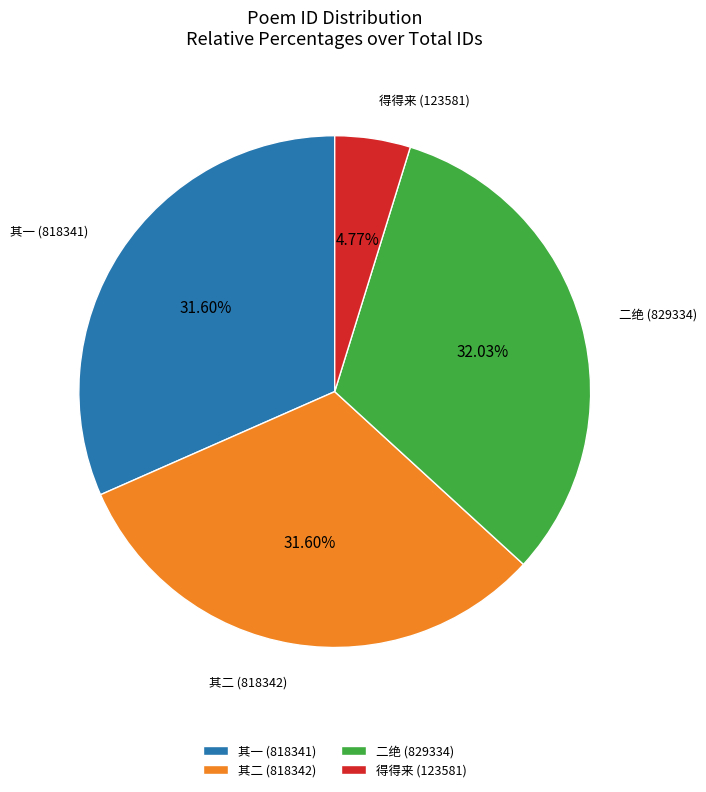

Is the sum of 得得来 (123581) and 二绝 (829334) greater than half?

No